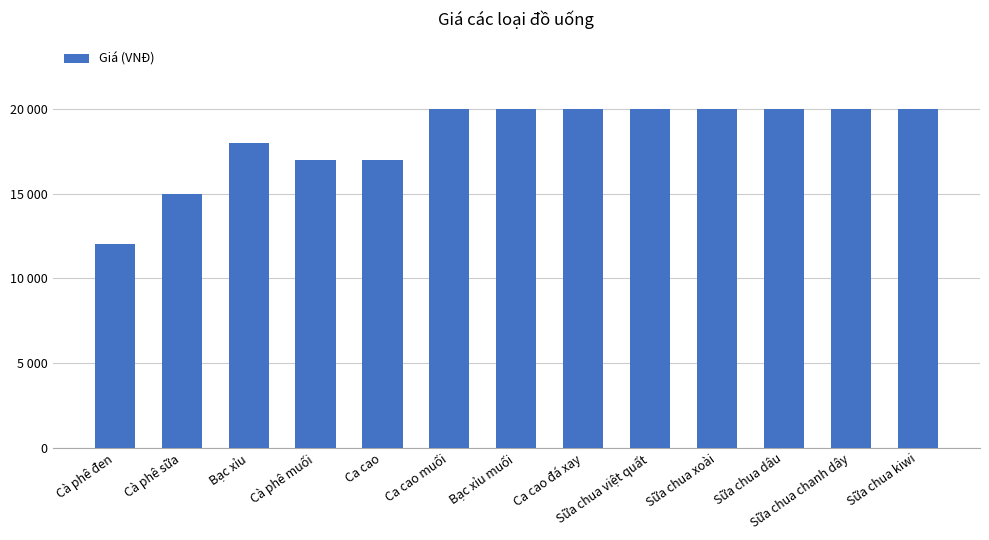

The chart shows a value of 20000 at Sữa chua chanh dây. True or false?

True